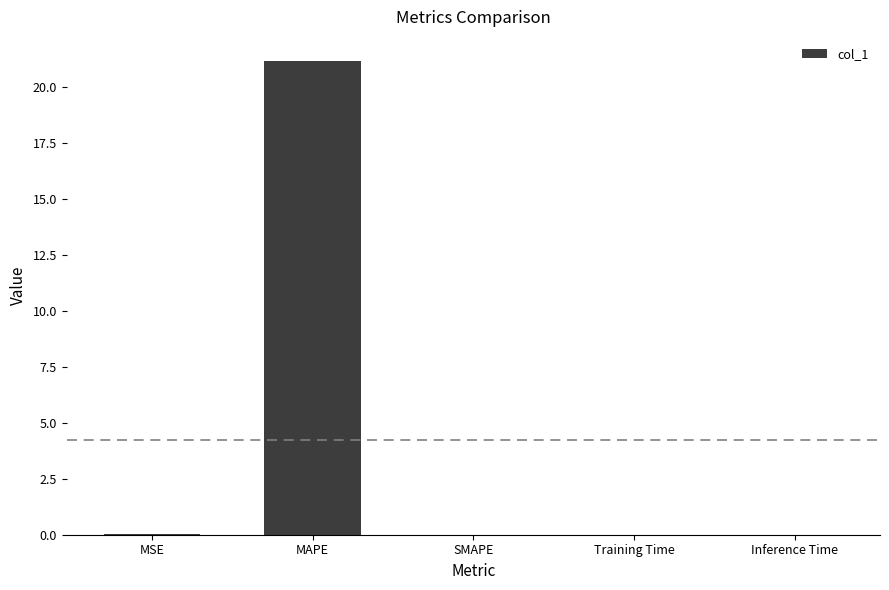

How many series are shown in this chart?

1